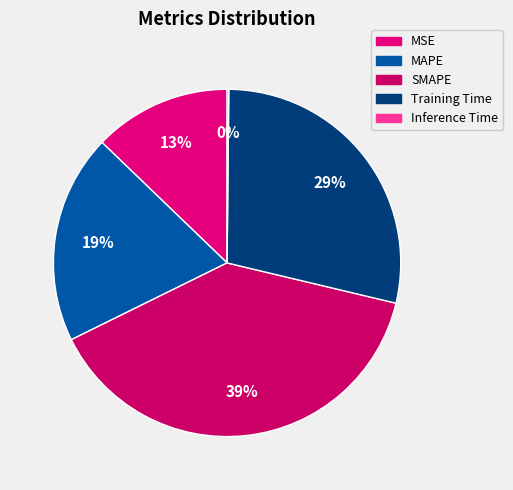

The MAPE slice represents 19% of the pie. True or false?

True